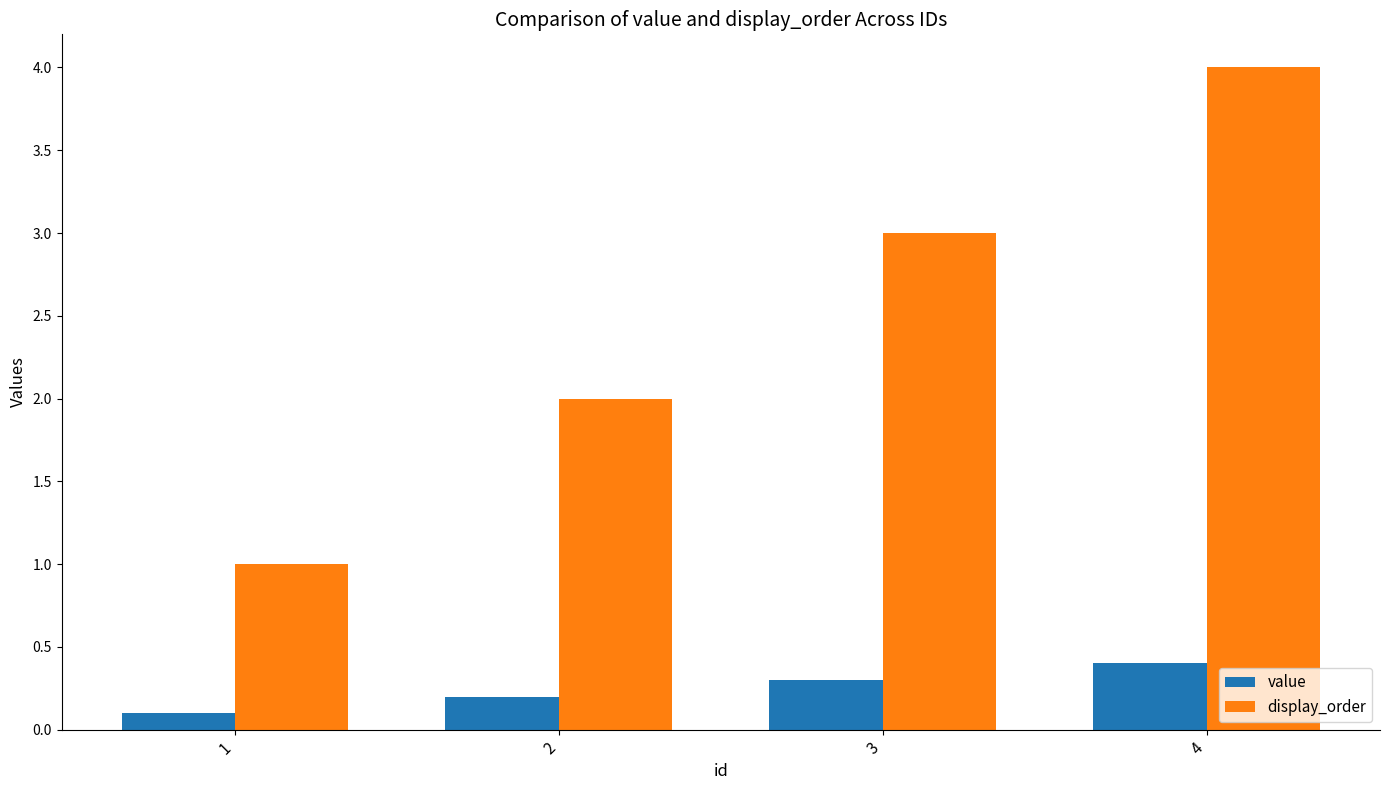

List the series in order of their peak value, lowest first.

value, display_order